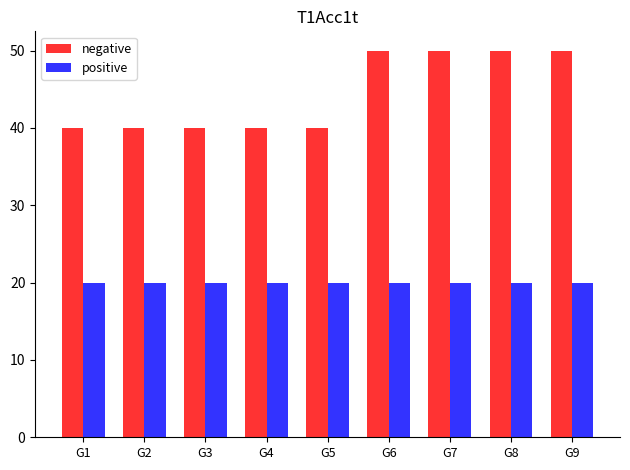

What is the minimum value for positive?

20